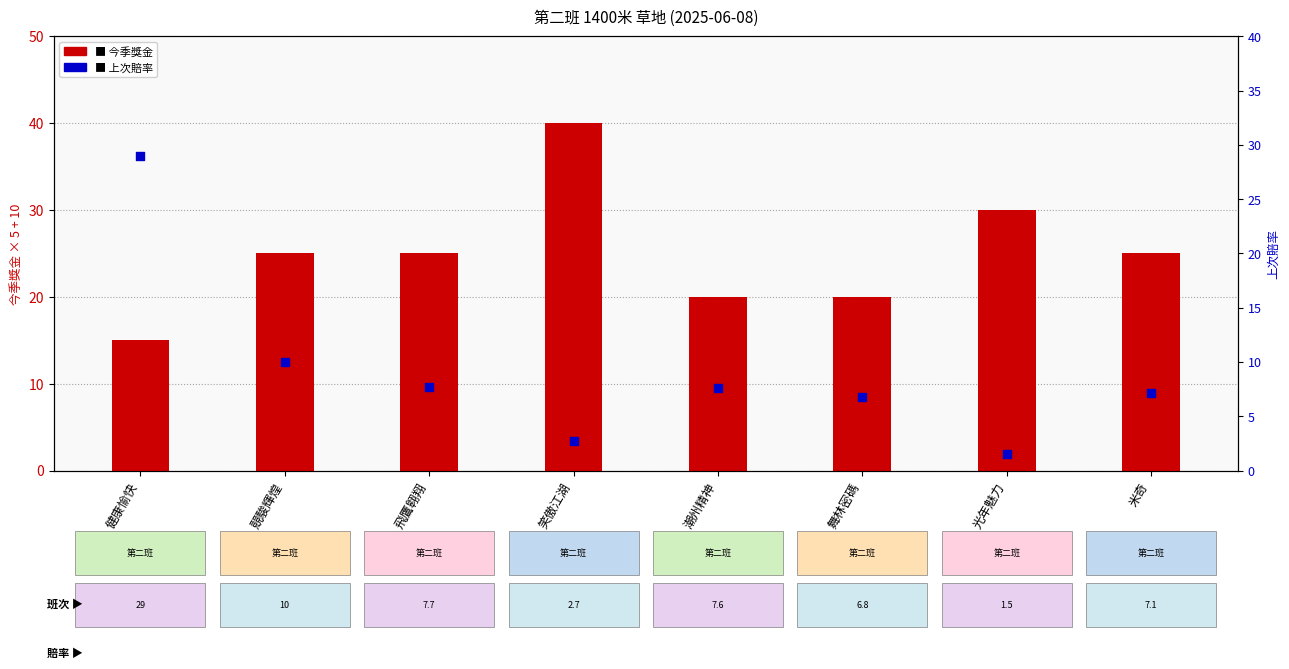

What is the total value across all series at 飛鷹翱翔?

32.7